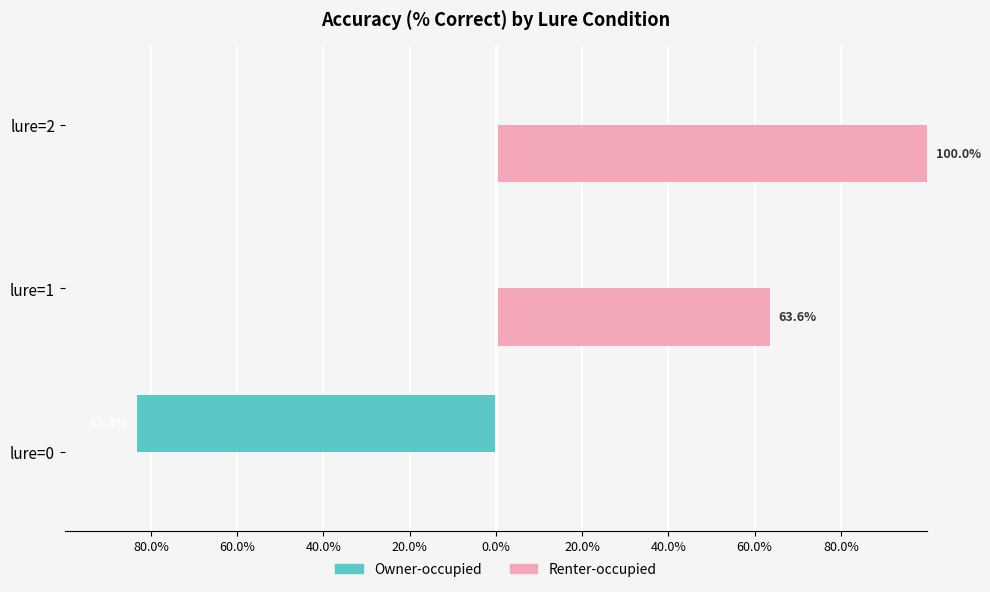

What are all the series names shown in the legend?

Owner-occupied, Renter-occupied